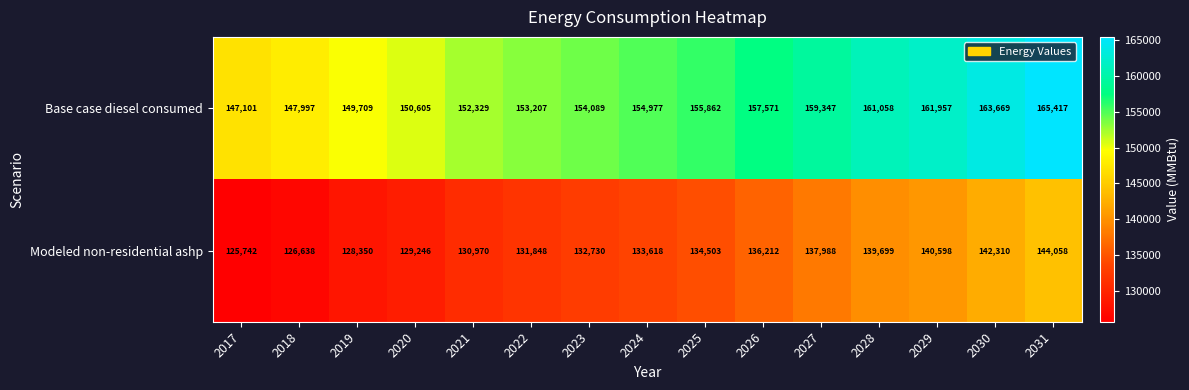

Rank the series by their maximum value, from lowest to highest.

Modeled non-residential ashp, Base case diesel consumed